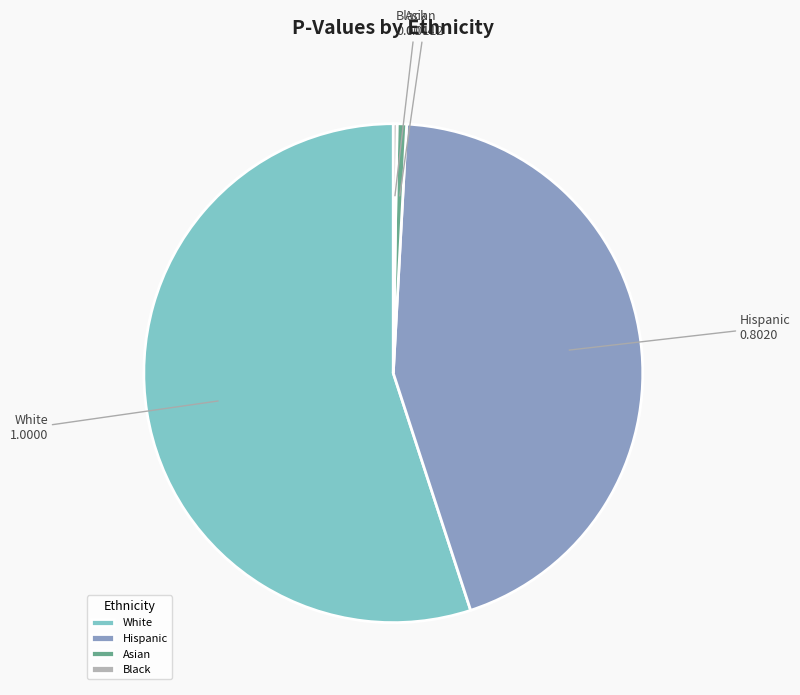

The White slice represents 69% of the pie. True or false?

False